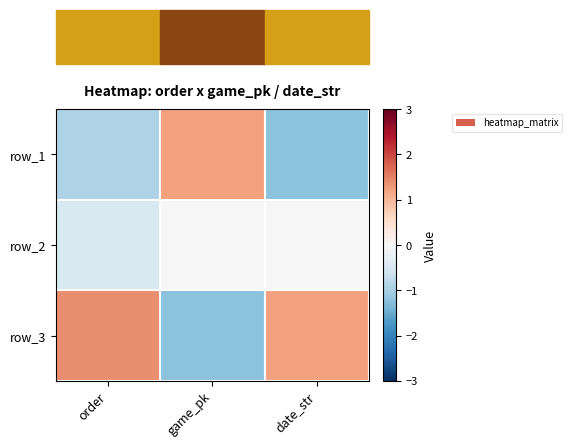

What is the spread (max minus min) of values at game_pk?

2.4